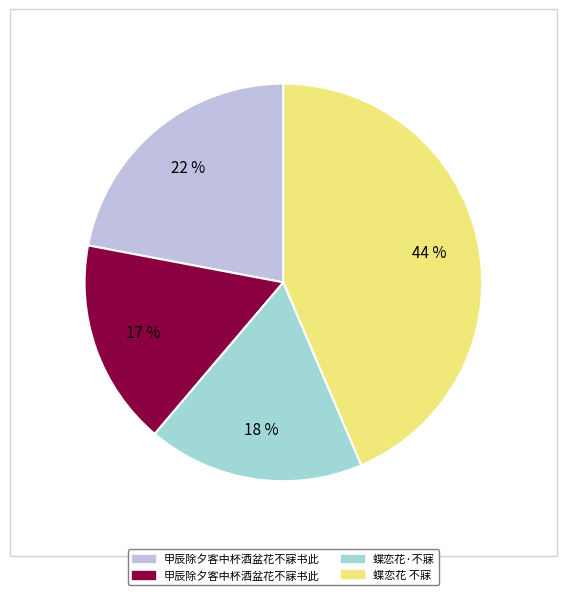

How many slices are in this pie chart?

4